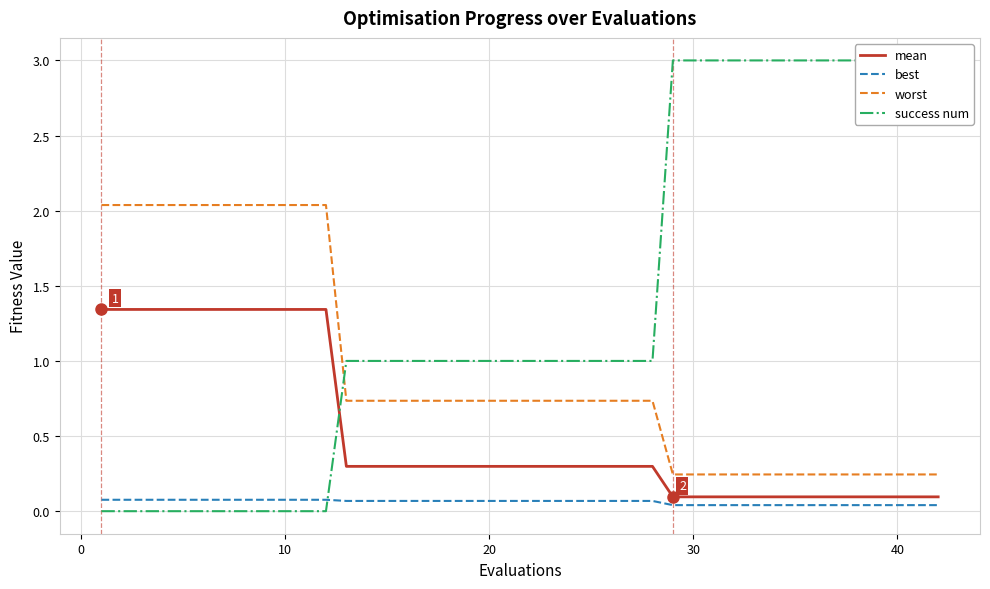

How many lines are shown in the chart?

4